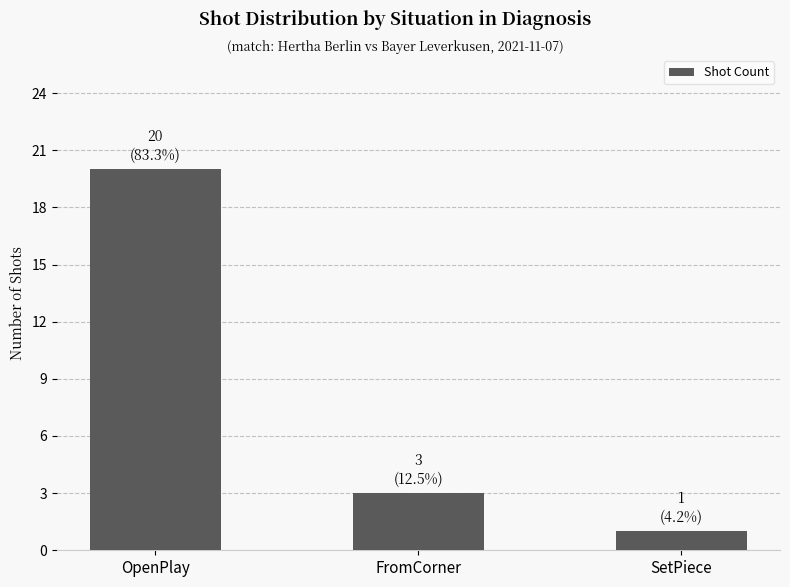

Reading left to right, list all the values displayed in this chart.

20	3	1